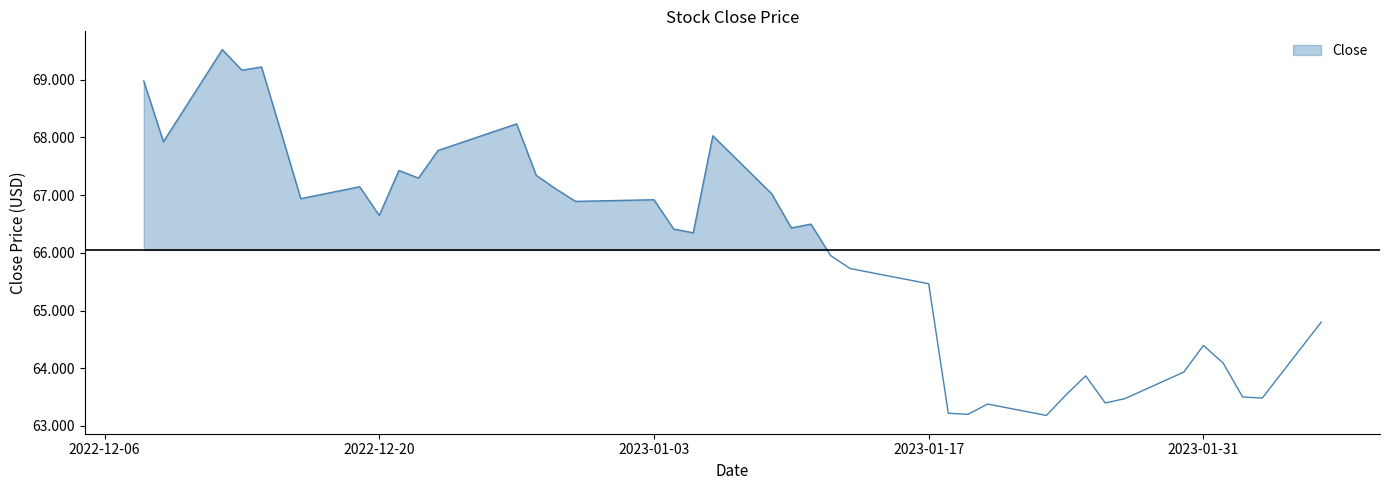

How many series are shown in this chart?

1